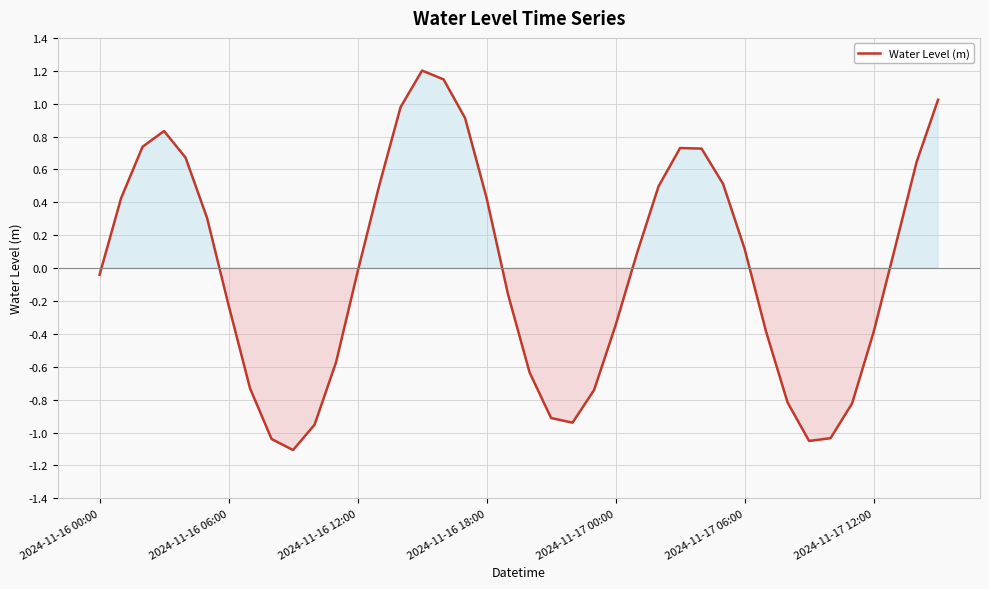

What is the difference between the maximum and minimum values?

2.3